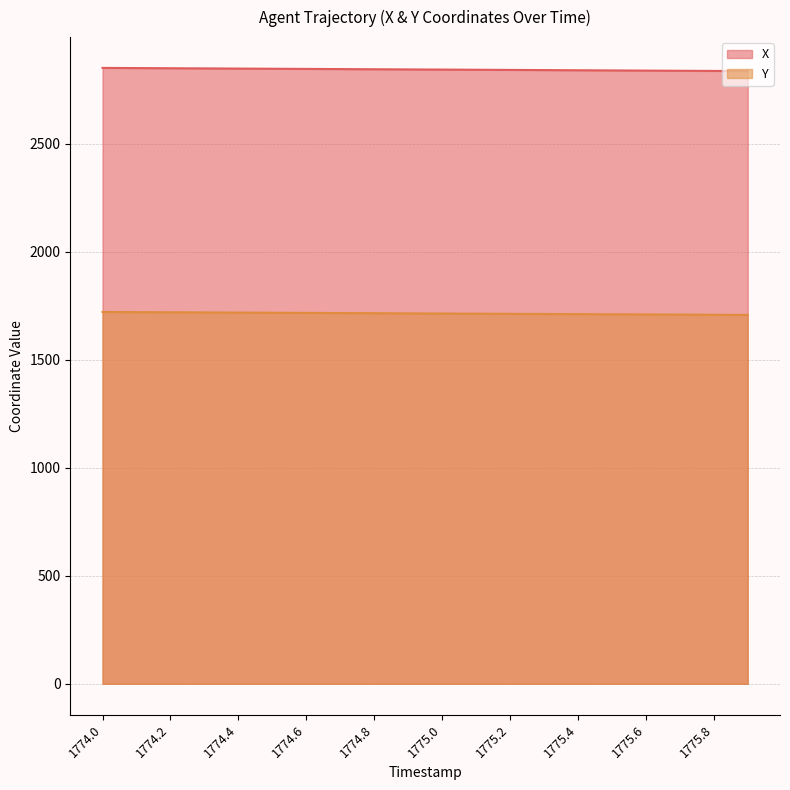

How many data points in Y are less than 1714?

10